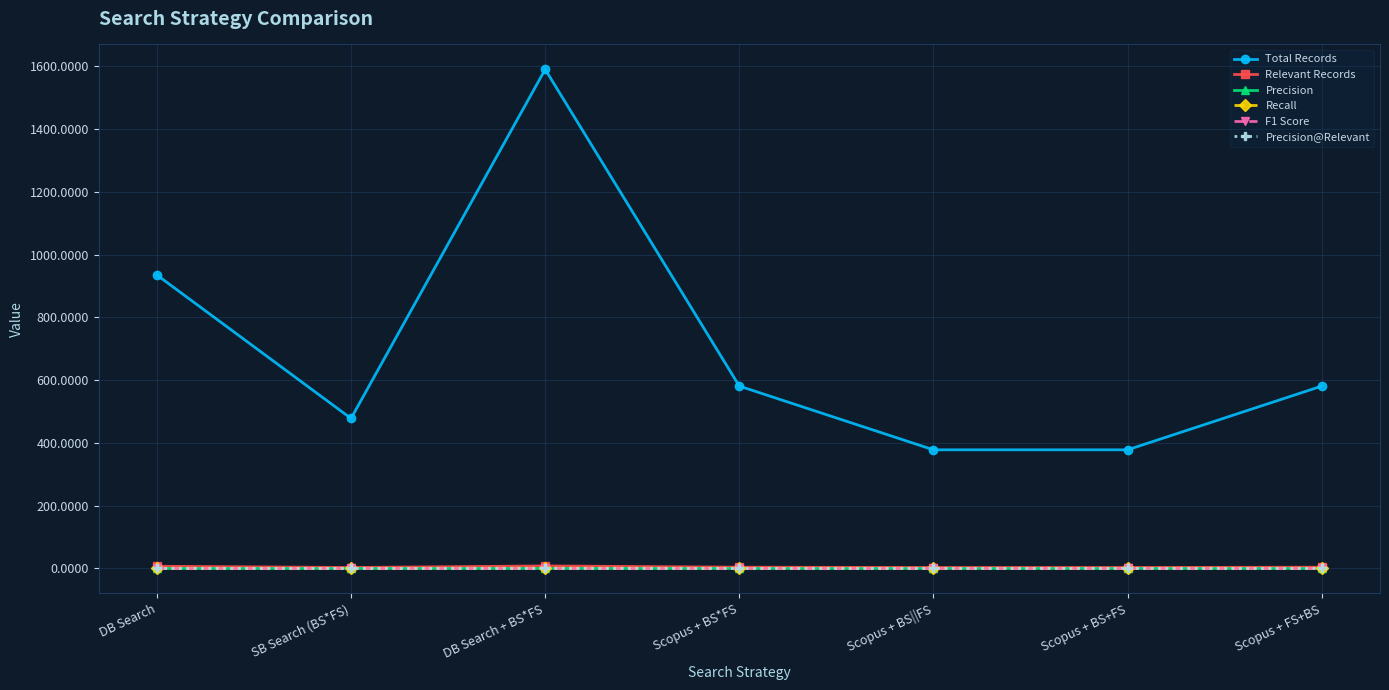

True or false: Relevant Records and Recall intersect in this chart.

False